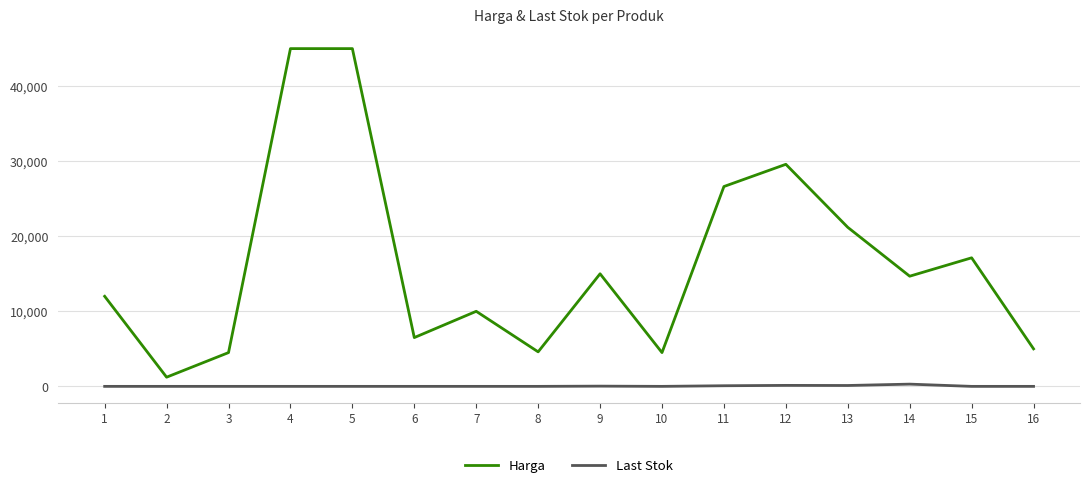

What is the maximum value shown in the chart?

45000